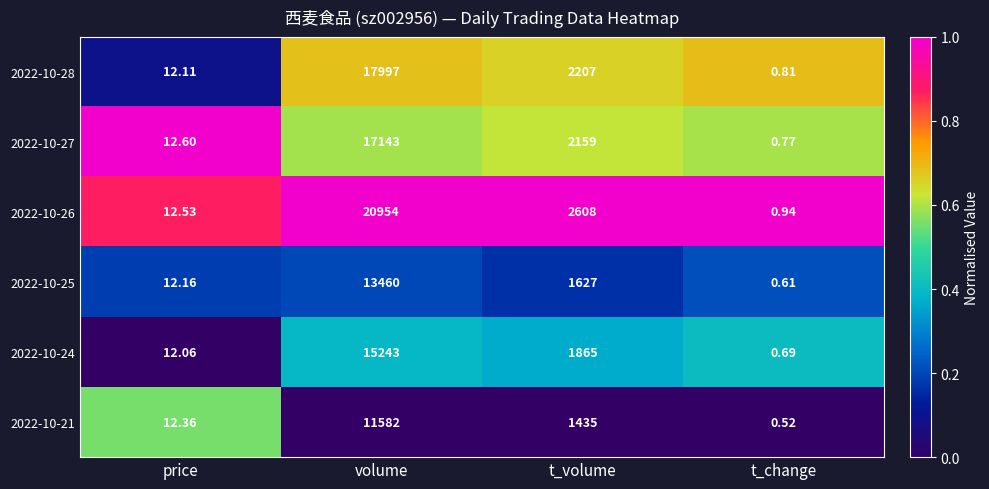

What is the total value across all series at price?

73.8